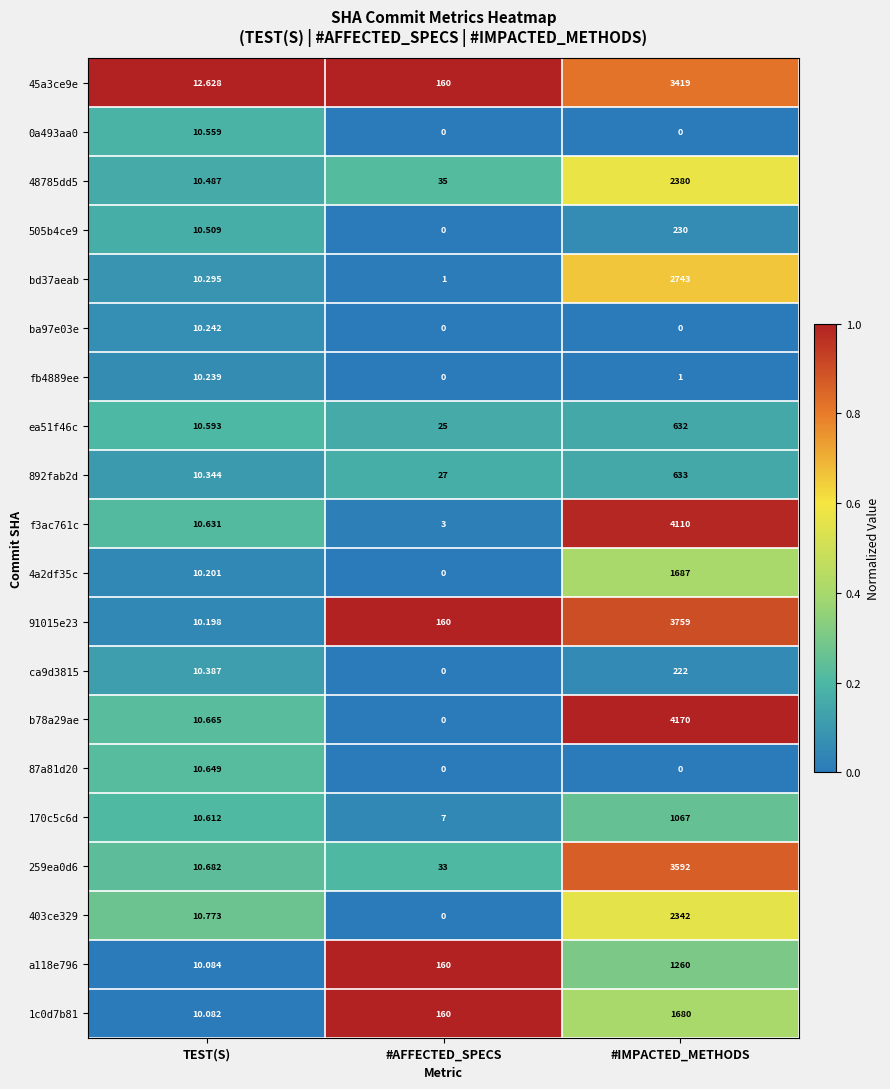

Where is f3ac761c nearest to the value 2056?

TEST(S)